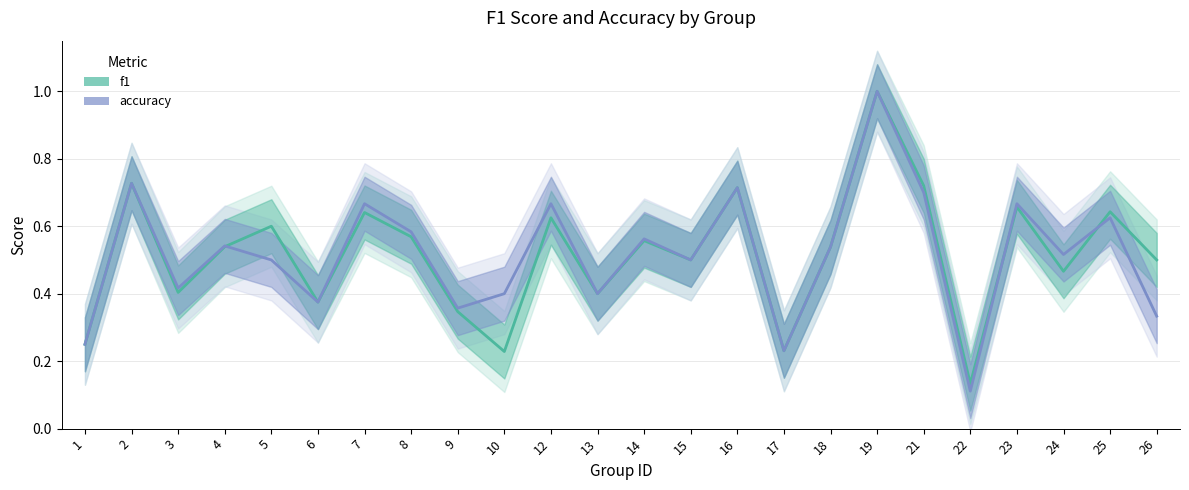

At how many categories does at least one series exceed 0?

24